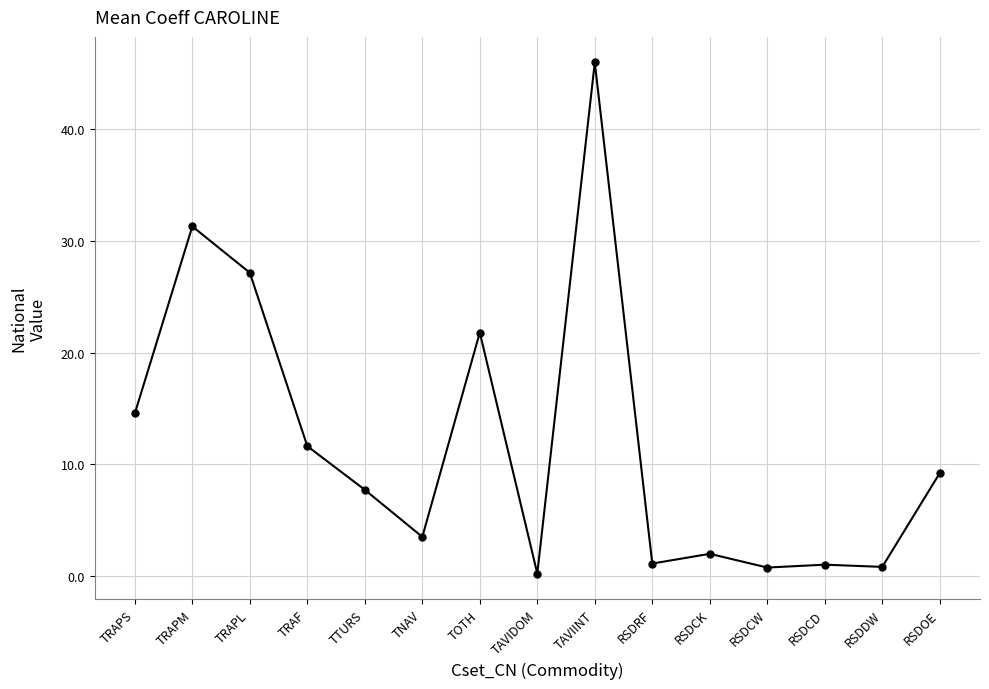

Count the number of categories in the chart.

15